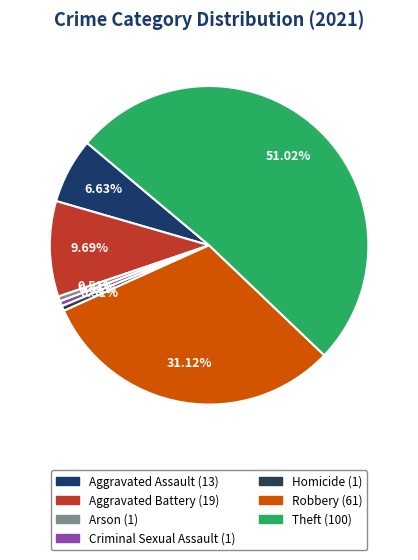

How many slices are in this pie chart?

7